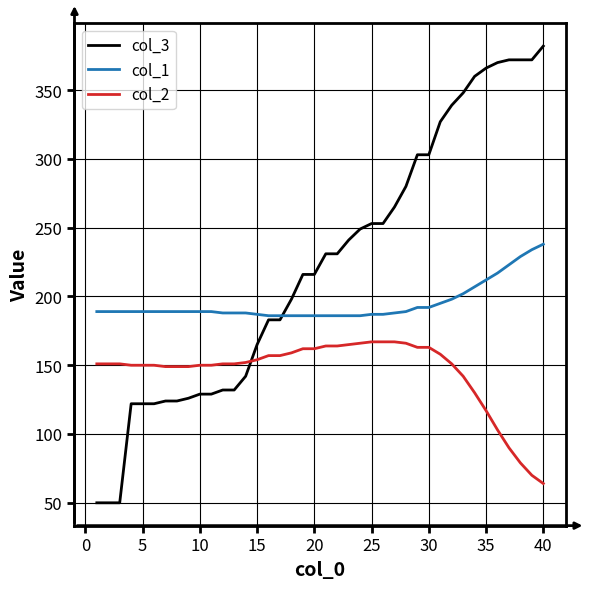

Which series has the largest total across all categories?

col_3